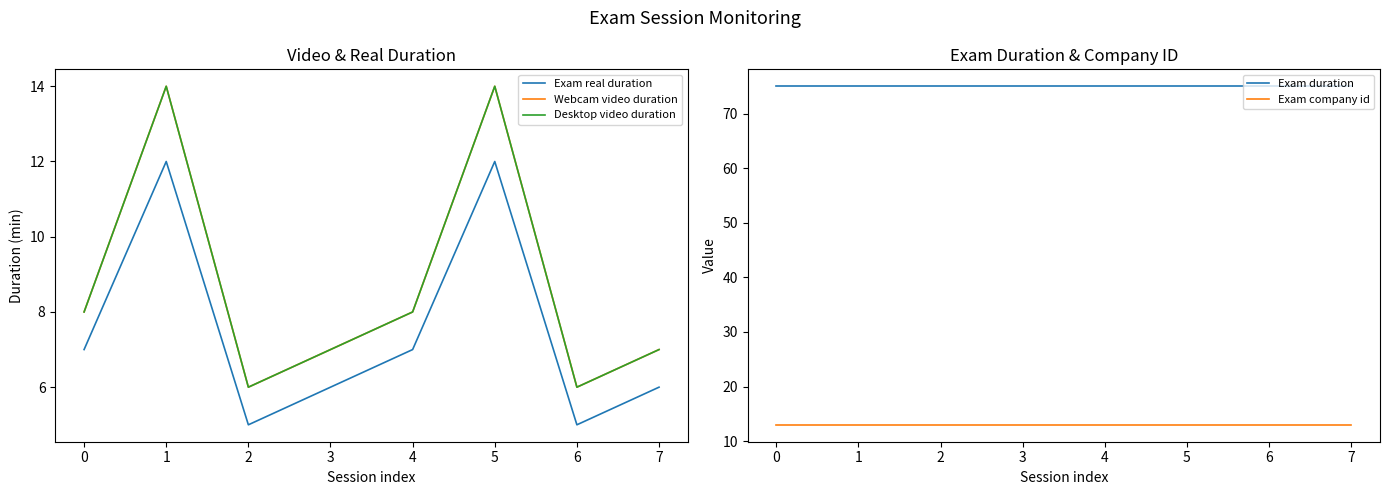

What is the value of the Exam real duration point at the 2nd from the left?

12